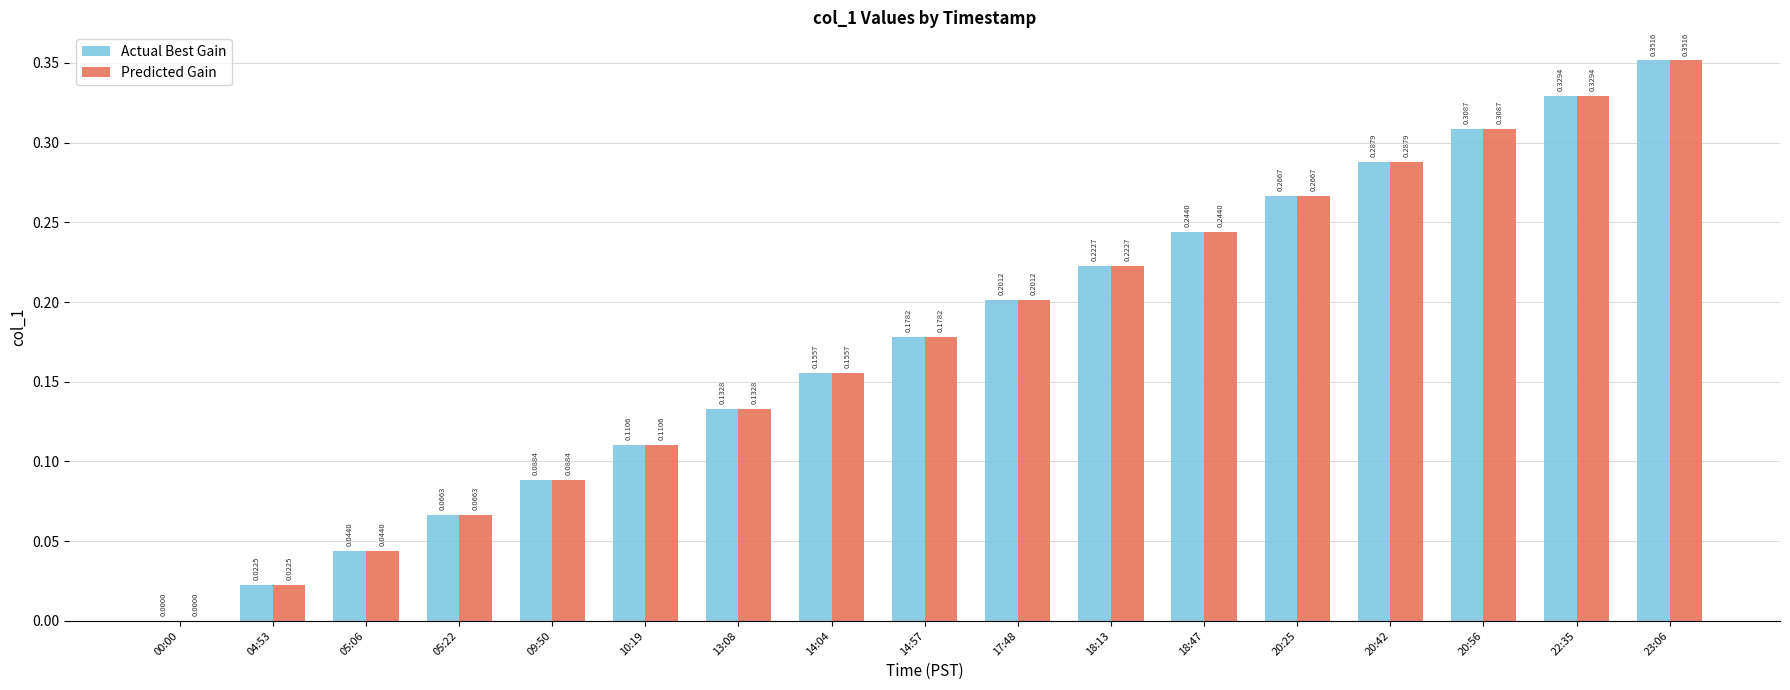

What is the sum of all Predicted Gain values?

3.0